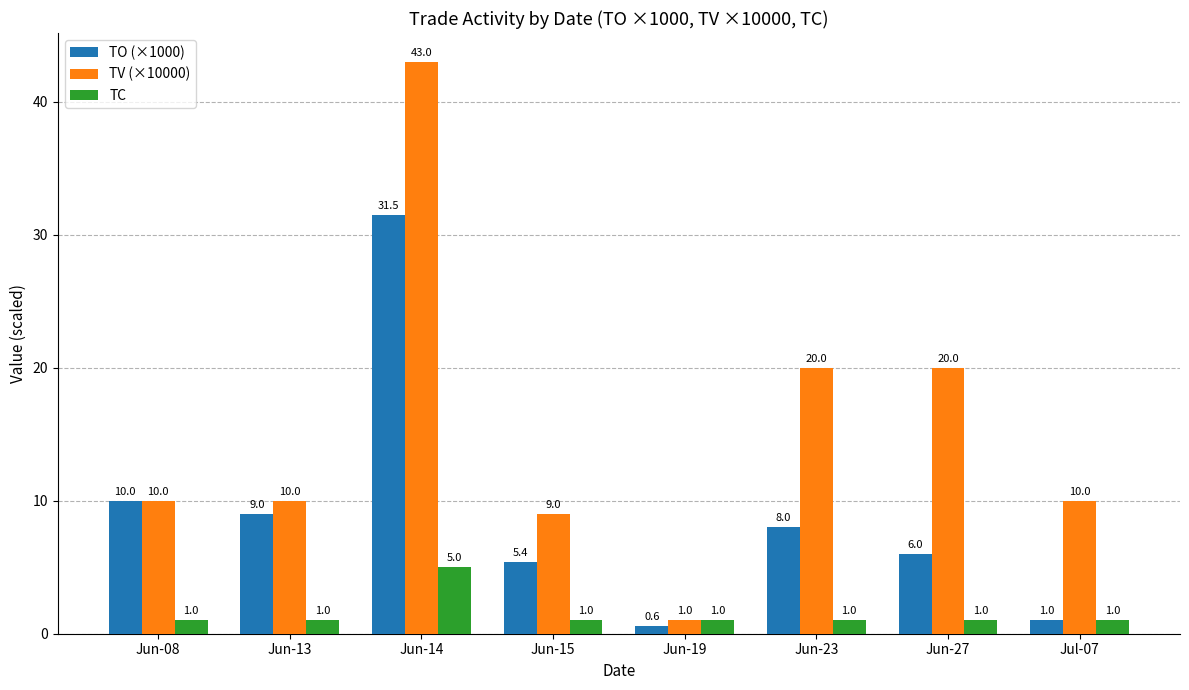

Is the value of TO (×1000) at Jun-19 greater than the value of TV (×10000) at Jun-08?

No